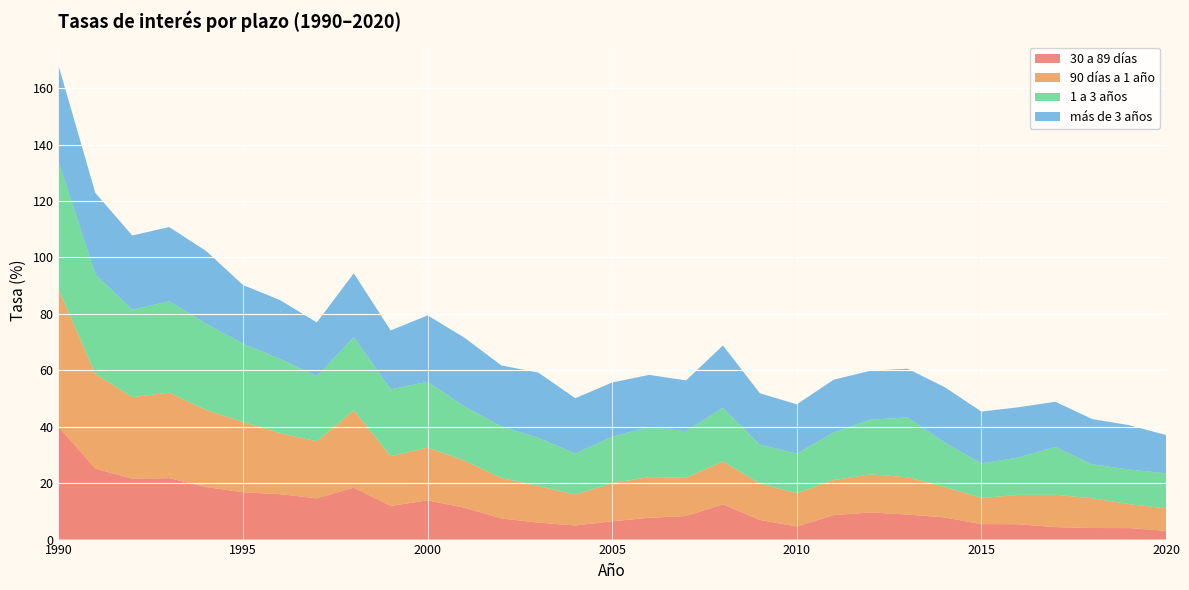

Reading left to right, list all the values displayed in this chart.

30 a 89 días: 1990=40.0	1991=25.2	1992=21.6	1993=21.8	1994=18.6	1995=16.8	1996=16.1	1997=14.6	1998=18.4	1999=11.9	2000=13.9	2001=11.3	2002=7.5	2003=6.0	2004=5.0	2005=6.5	2006=7.7	2007=8.3	2008=12.5	2009=7.0	2010=4.7	2011=8.7	2012=9.6	2013=8.9	2014=7.9	2015=5.5	2016=5.5	2017=4.4	2018=4.1	2019=4.1	2020=3.1
90 días a 1 año: 1990=48.8	1991=33.5	1992=28.9	1993=30.3	1994=27.3	1995=24.9	1996=21.6	1997=20.2	1998=27.4	1999=17.6	2000=18.7	2001=16.7	2002=14.3	2003=13.0	2004=11.0	2005=13.5	2006=14.4	2007=13.6	2008=15.2	2009=12.9	2010=11.8	2011=12.4	2012=13.5	2013=13.2	2014=10.8	2015=9.3	2016=10.4	2017=11.5	2018=10.6	2019=8.5	2020=8.0
1 a 3 años: 1990=45.4	1991=35.3	1992=31.0	1993=32.4	1994=30.6	1995=27.7	1996=26.3	1997=23.1	1998=26.0	1999=23.7	2000=23.3	2001=19.2	2002=18.3	2003=17.1	2004=14.5	2005=16.4	2006=17.7	2007=16.5	2008=19.1	2009=13.8	2010=14.1	2011=16.9	2012=19.4	2013=21.2	2014=15.8	2015=12.2	2016=13.2	2017=17.0	2018=12.1	2019=12.3	2020=12.4
más de 3 años: 1990=34.0	1991=28.8	1992=26.3	1993=26.3	1994=25.8	1995=20.8	1996=20.9	1997=19.1	1998=22.6	1999=20.9	2000=23.5	2001=24.3	2002=21.6	2003=23.1	2004=19.6	2005=19.2	2006=18.5	2007=18.0	2008=22.1	2009=18.2	2010=17.5	2011=18.7	2012=17.3	2013=17.3	2014=19.6	2015=18.4	2016=17.8	2017=16.0	2018=16.0	2019=15.7	2020=13.6